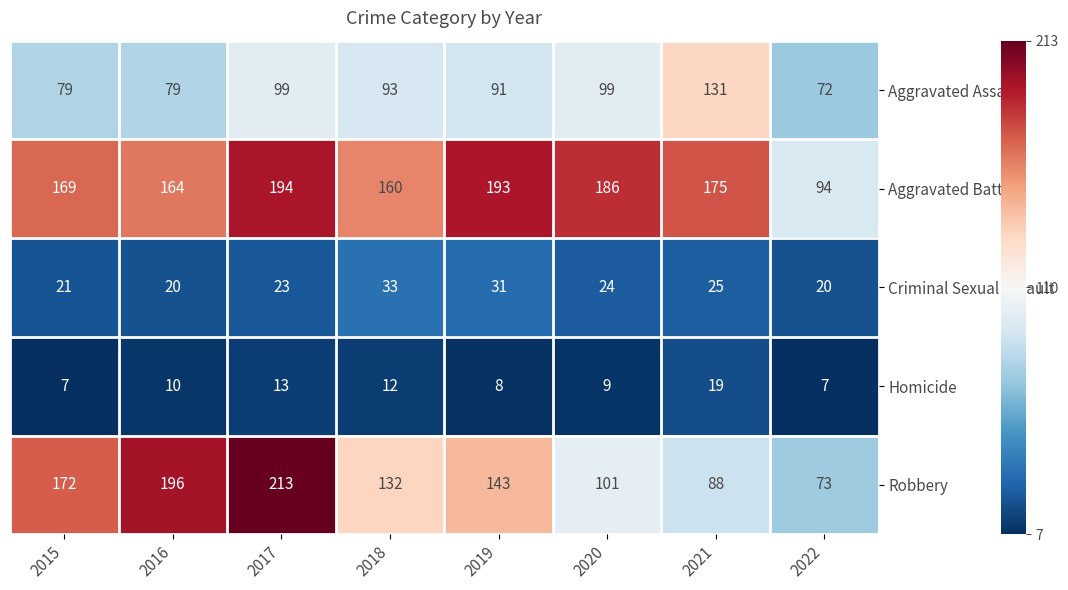

What is the highest value of the Homicide series?

19